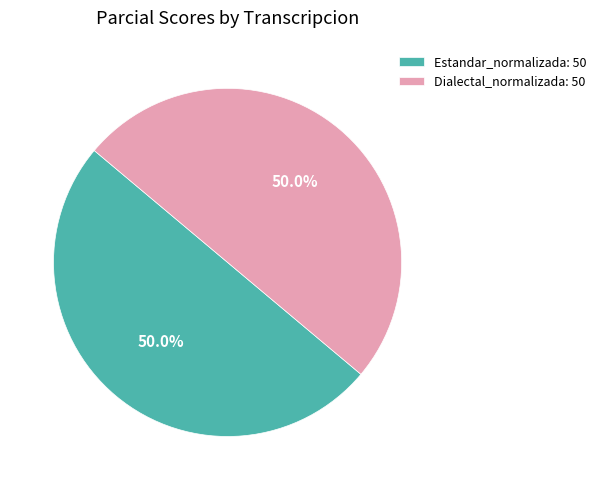

Is the sum of Dialectal_normalizada: 50 and Estandar_normalizada: 50 greater than half?

Yes